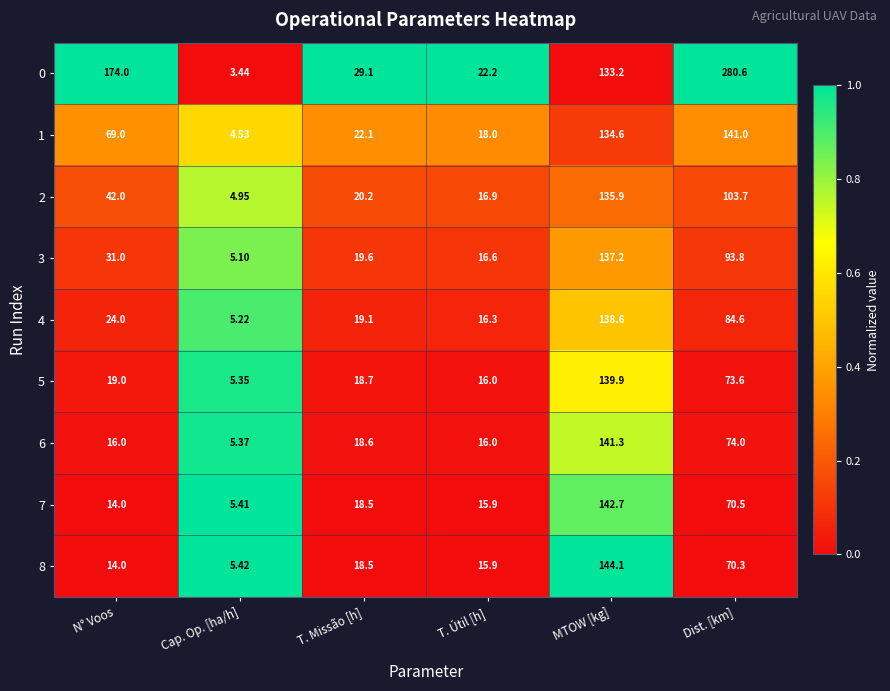

Where is 3 nearest to the value 71?

Dist. [km]